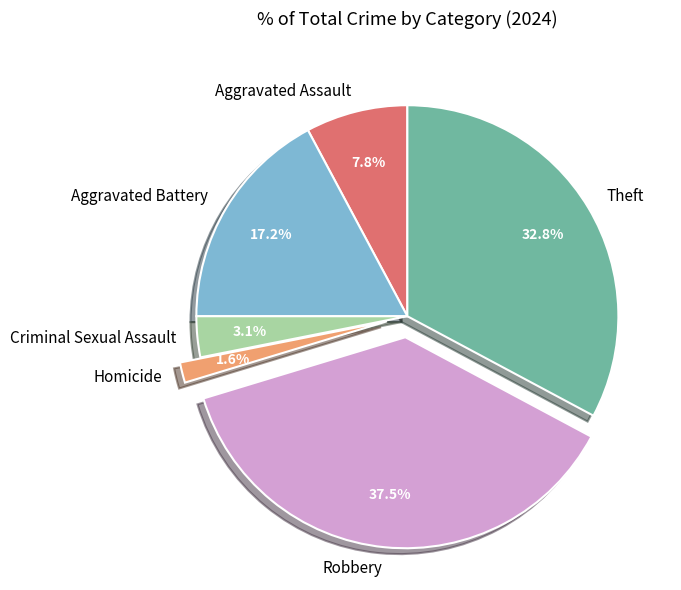

What is the smallest slice in the pie chart?

Homicide